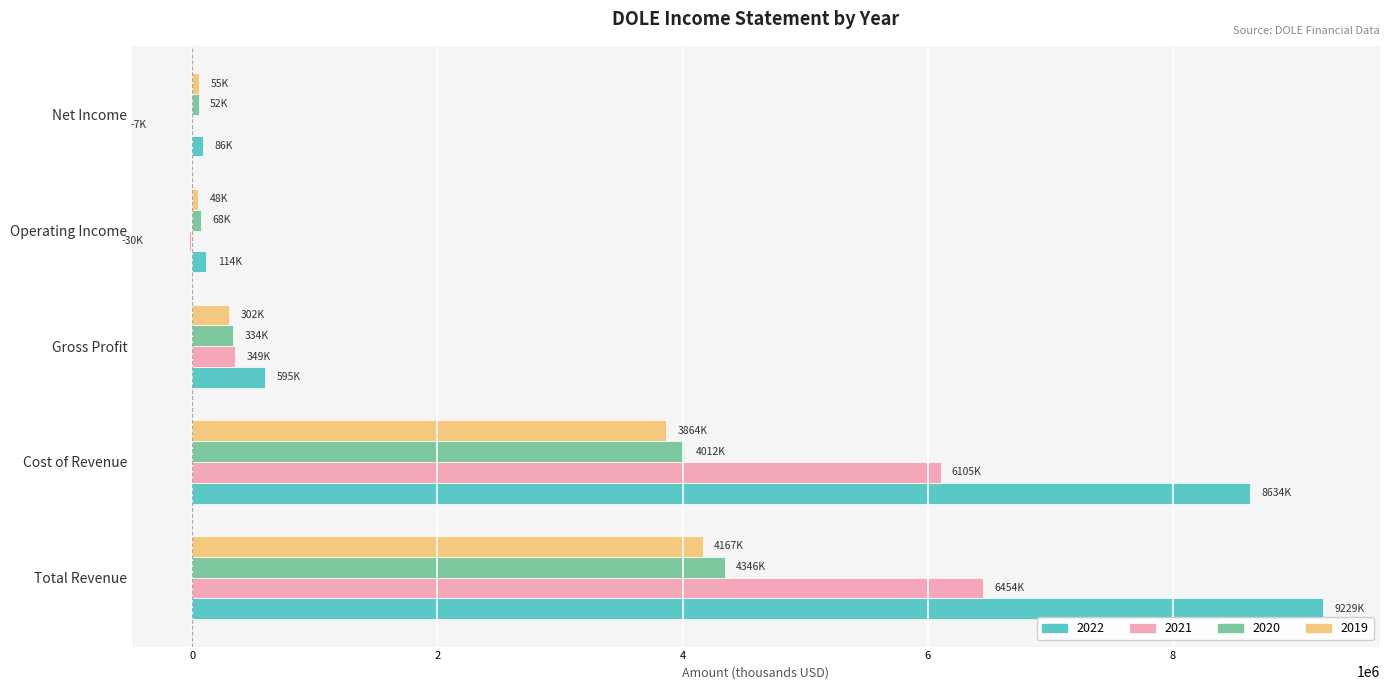

Where is 2022 nearest to the value 4657700?

Cost of Revenue